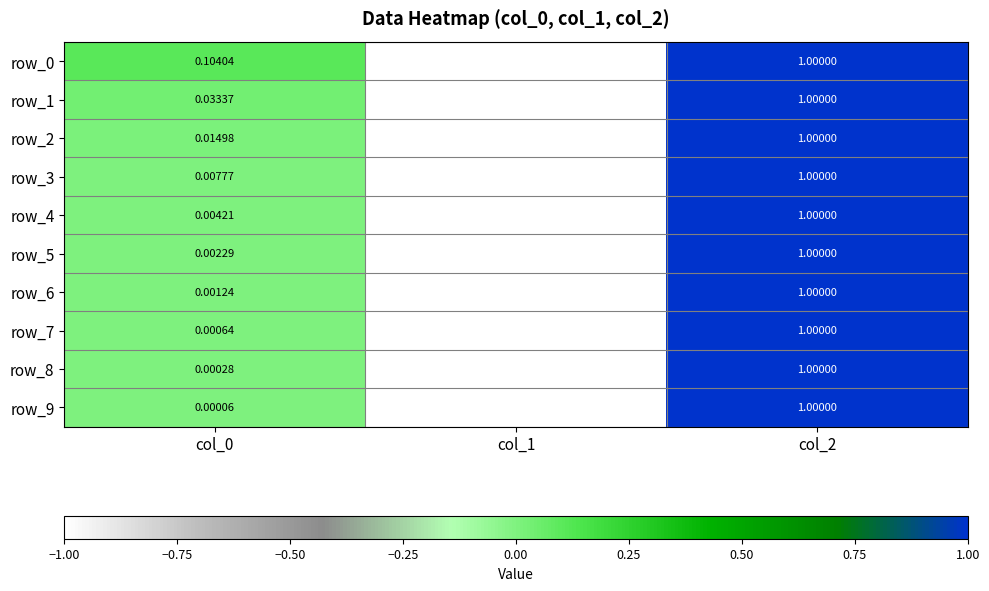

What is the sum of the row_3 values at col_1 and col_0?

-1.0